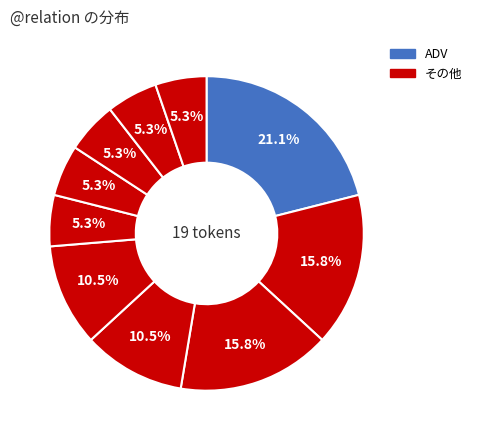

How many segments does this pie chart have?

10